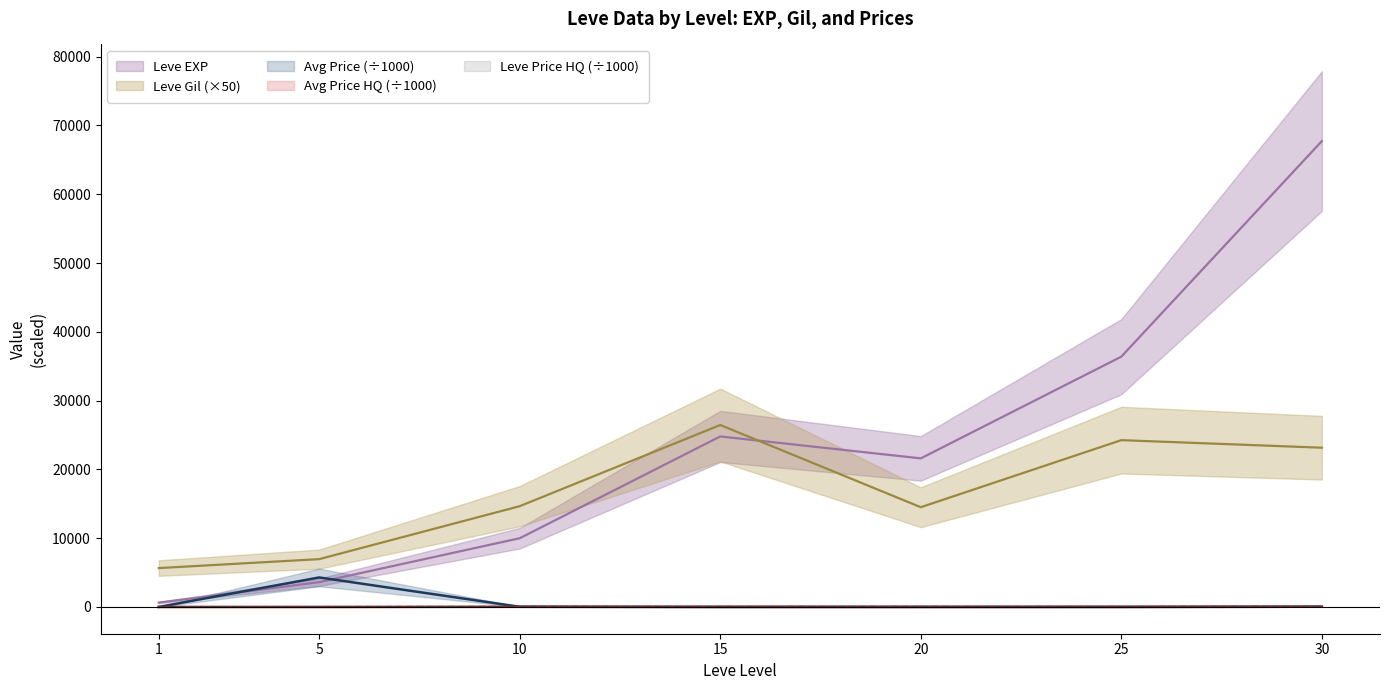

What is the total value across all series at 25?

60662.1